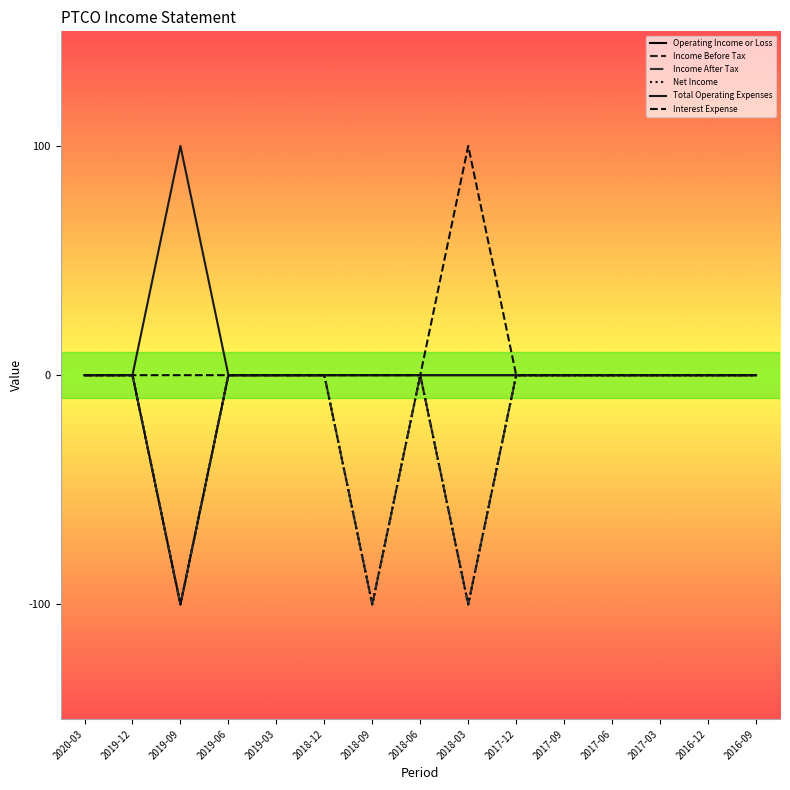

The Income After Tax series shows 0 at 2019-03. True or false?

True